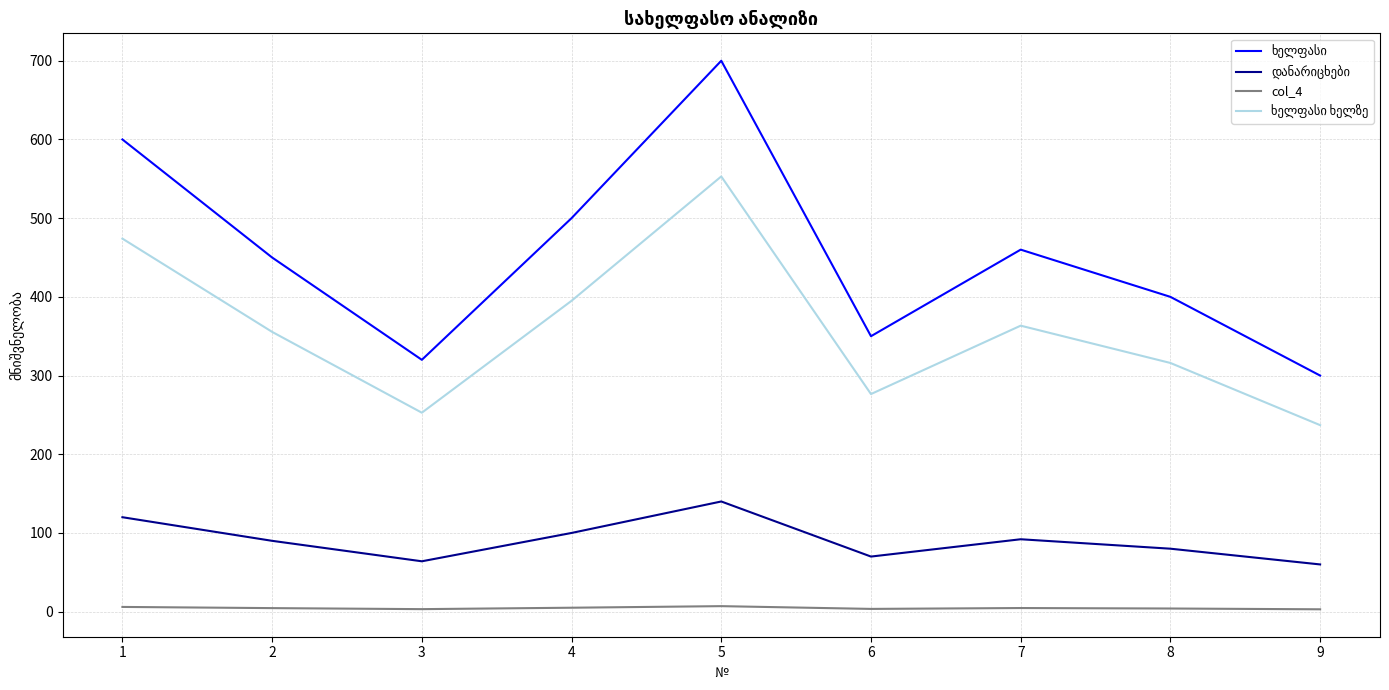

What is the greatest value displayed?

700.0